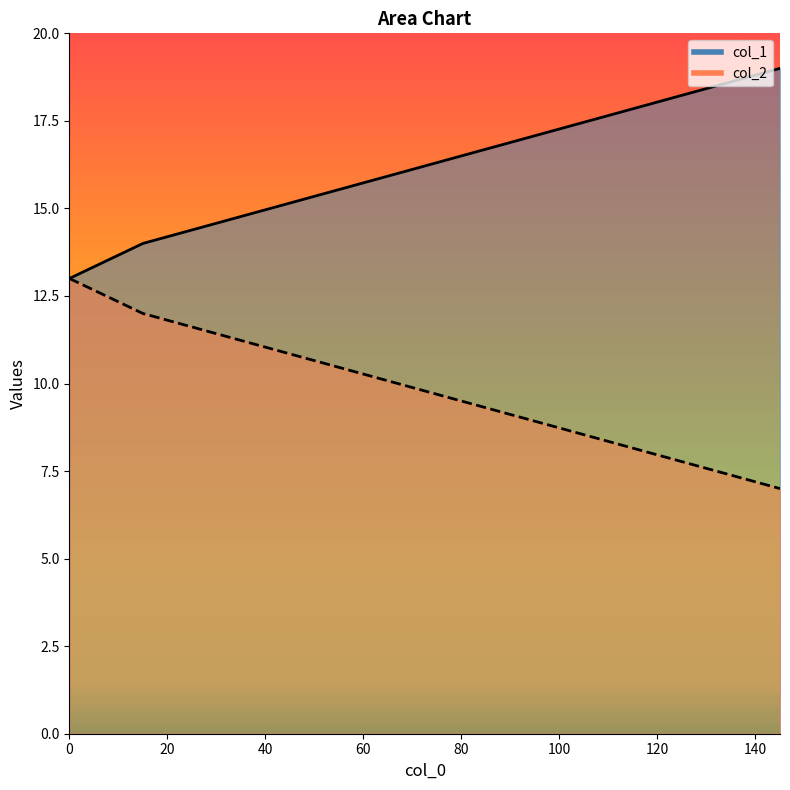

Which series has the widest spread of values?

col_1